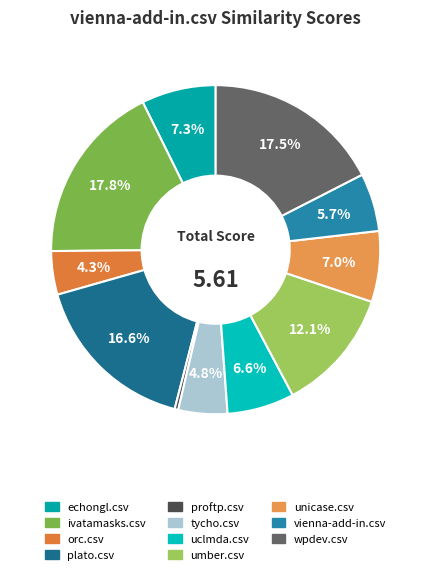

To the nearest percent, what is the difference between the largest and smallest slice percentages?

17%